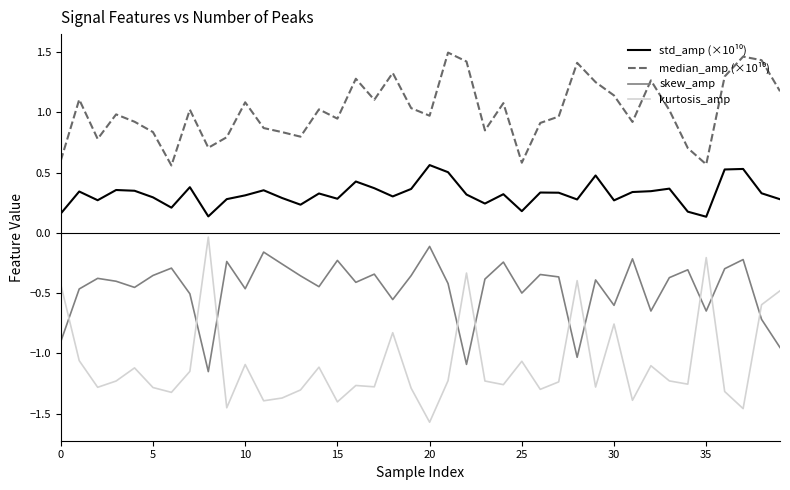

Which series has the widest spread of values?

kurtosis_amp